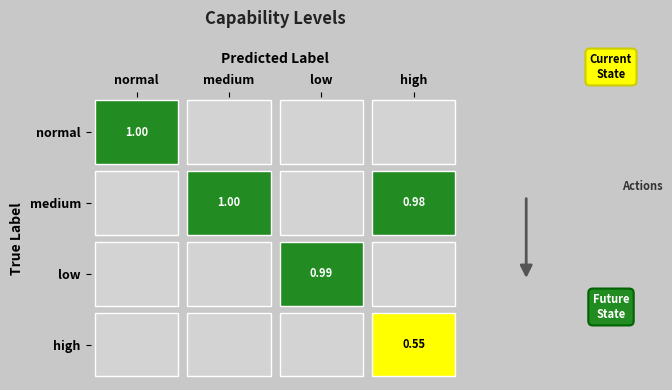

Reading left to right, list all the values displayed in this chart.

normal_normal=1.0	normal_high=0.0	normal_medium=0.0	normal_low=0.0	medium_medium=1.0	medium_high=1.0	medium_normal=0.0	medium_low=0.0	low_low=1.0	low_high=0.0	low_medium=0.0	low_normal=0.0	high_high=0.6	high_medium=0.0	high_normal=0.0	high_low=0.0